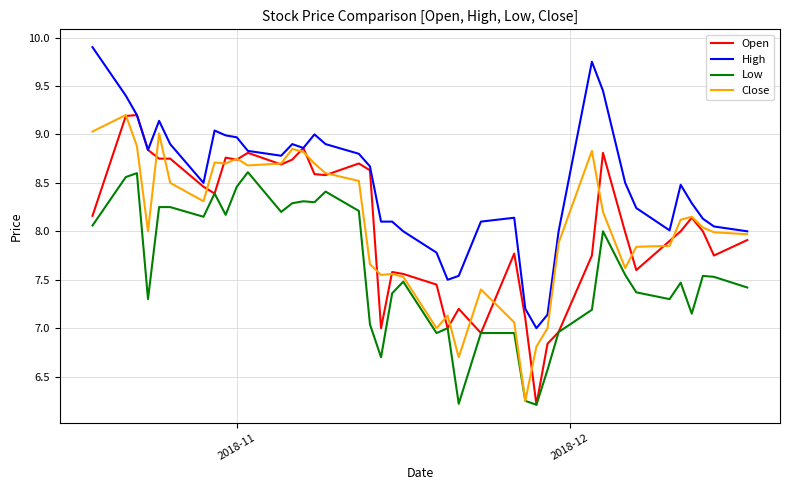

What is the lowest value of the High series?

7.0